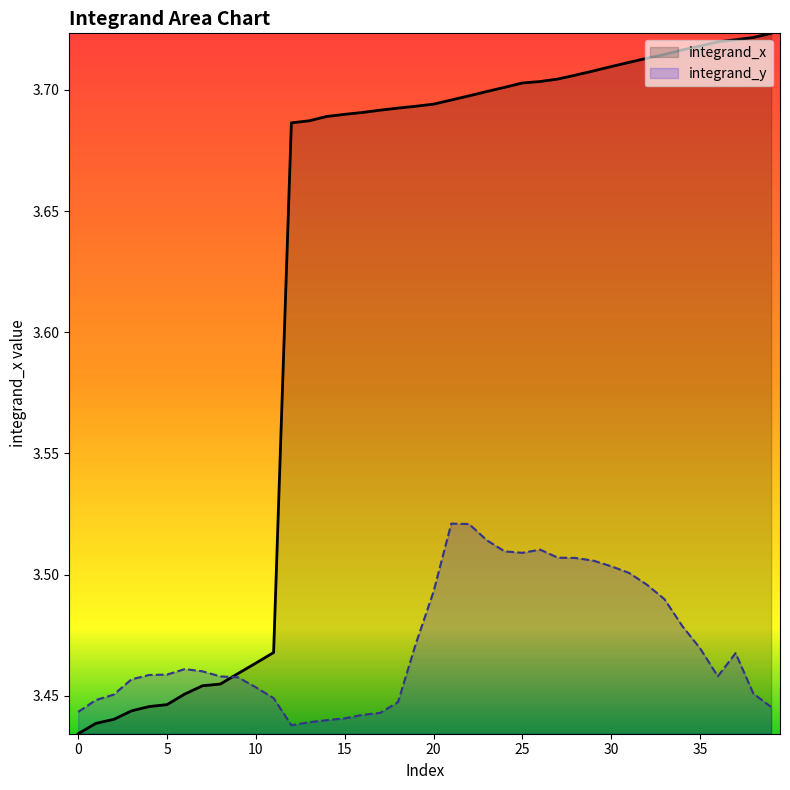

Rank the series by their maximum value, from highest to lowest.

integrand_x, integrand_y